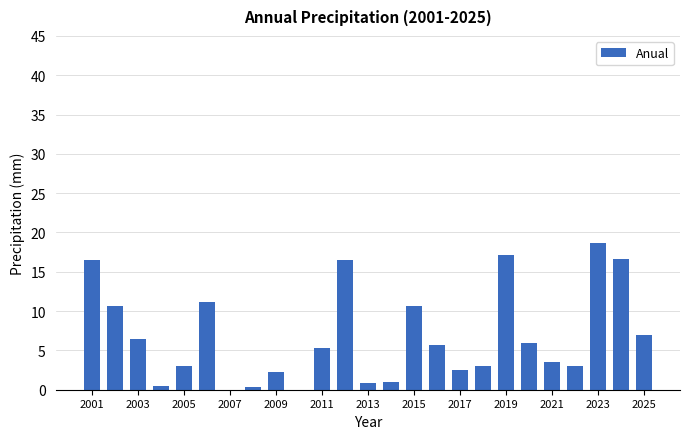

What is the greatest value displayed?

18.6